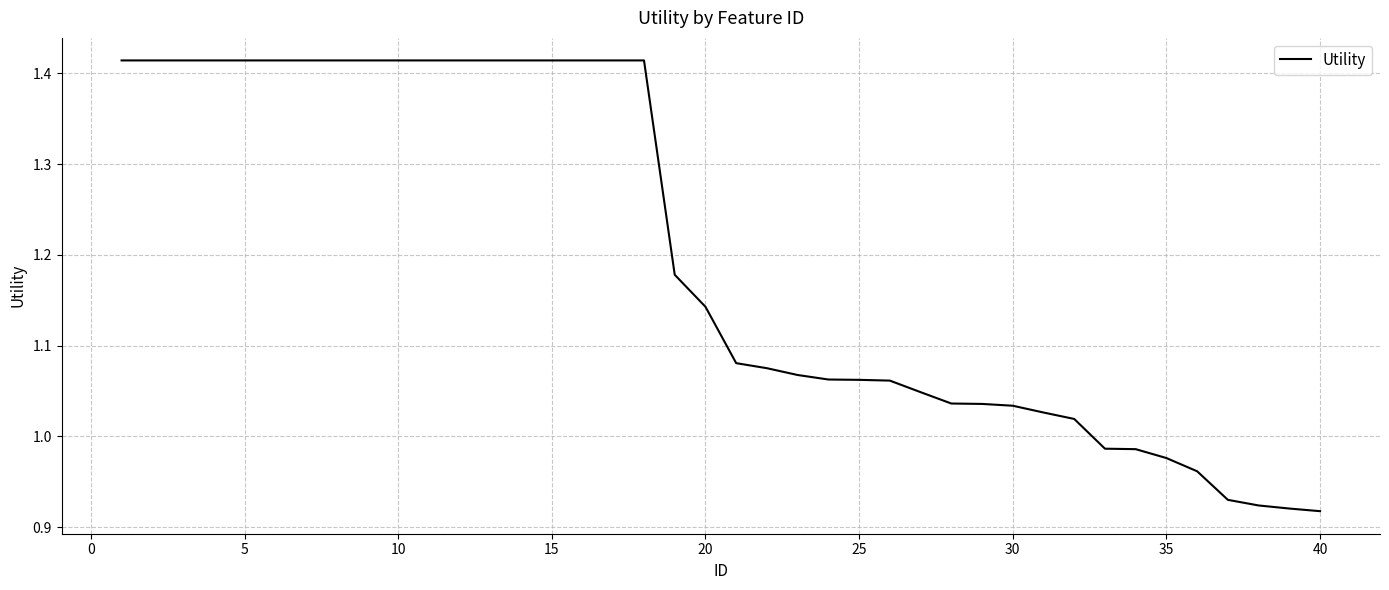

What is the difference between the maximum and minimum values?

0.5